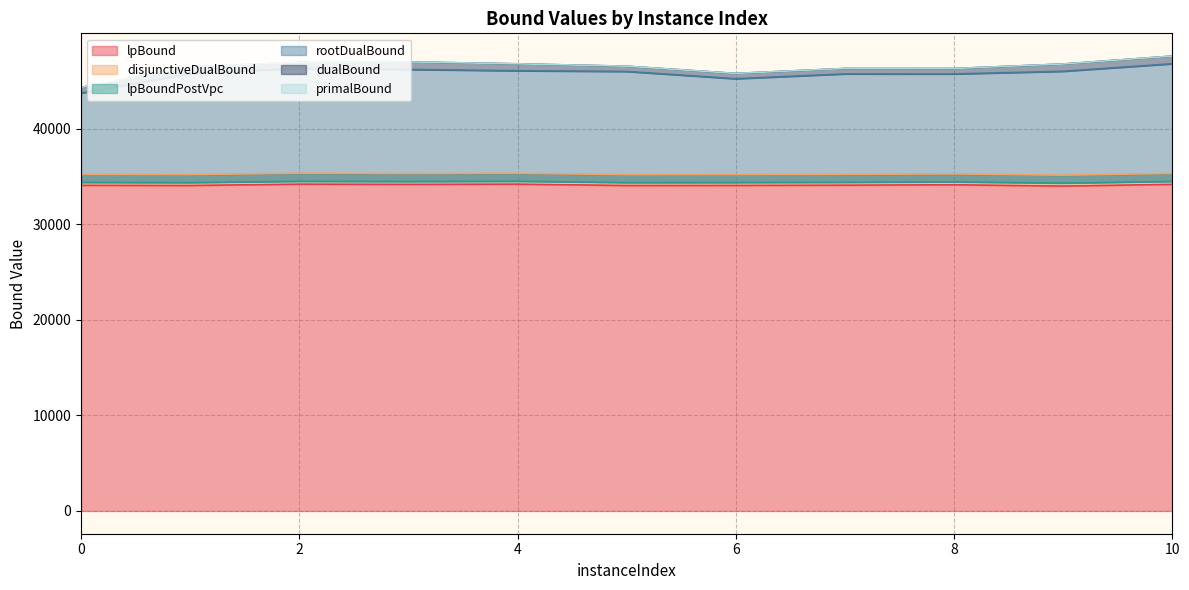

What is the value of the primalBound point at the 10th from the left?

46300.0